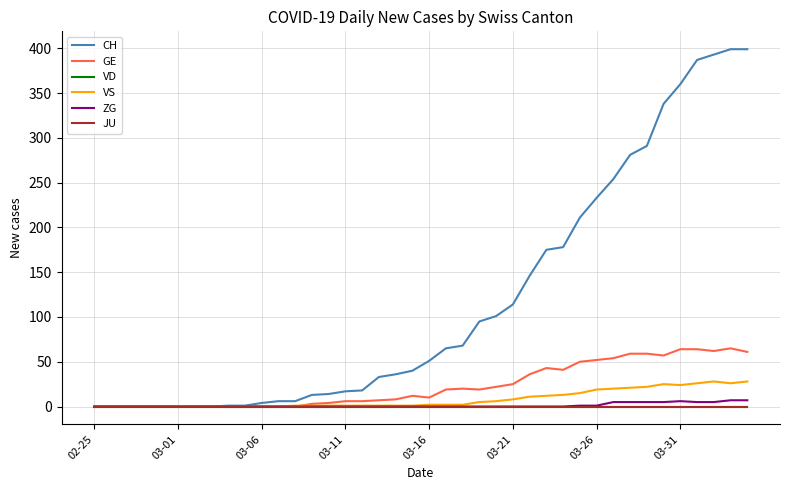

Does the chart display data point markers on the line(s)?

No